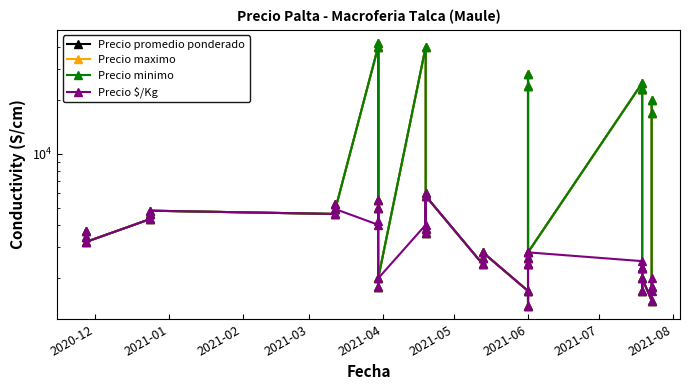

Which series has the largest total across all categories?

Precio promedio ponderado